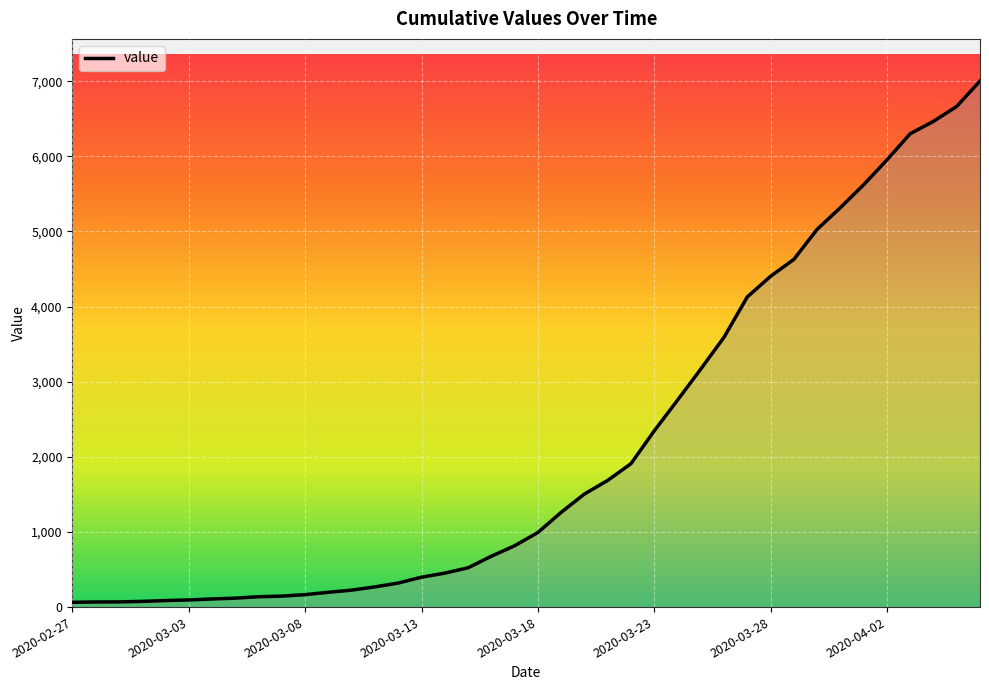

What is the difference between the maximum and minimum values?

6939